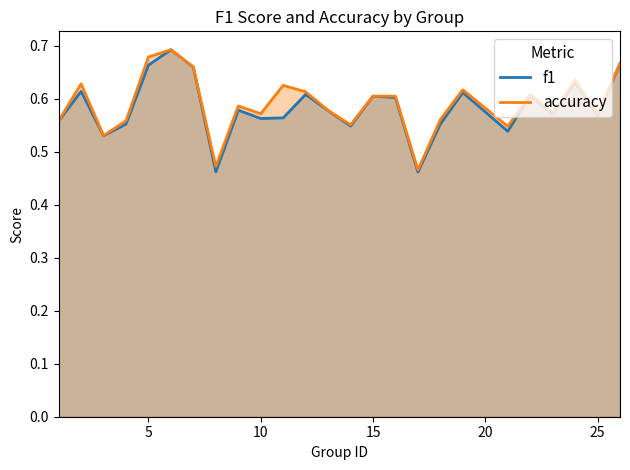

List the series in order of their peak value, highest first.

accuracy, f1